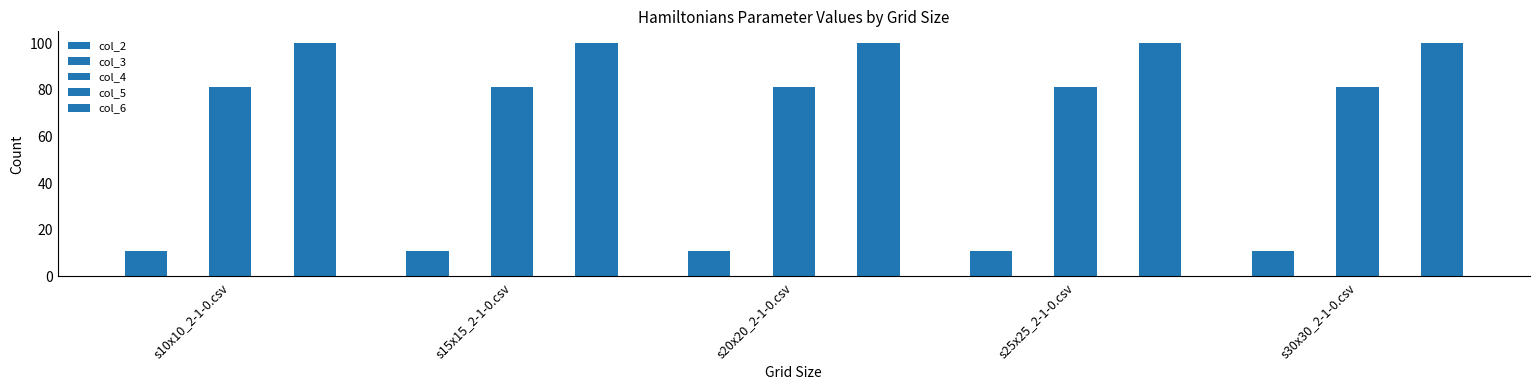

What is the total value across all series at s15x15_2-1-0.csv?

191.7